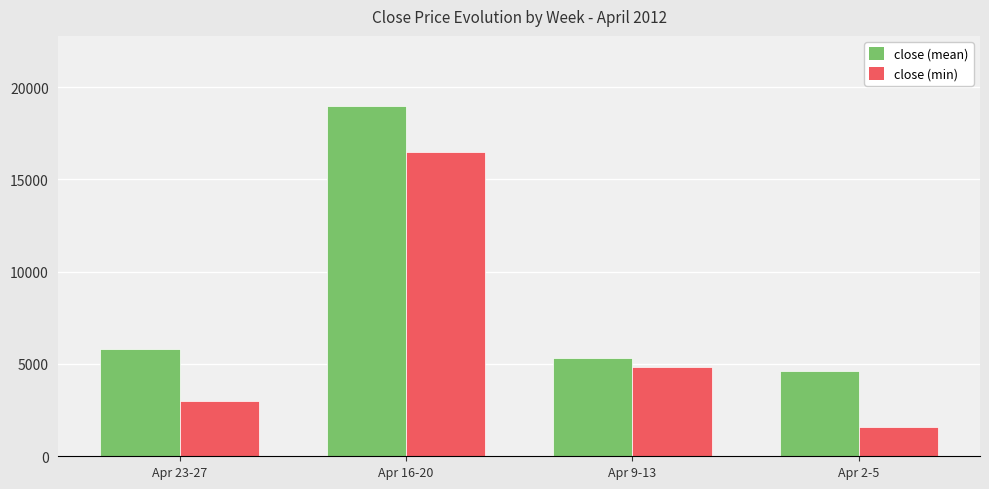

Does the chart contain any negative values?

No